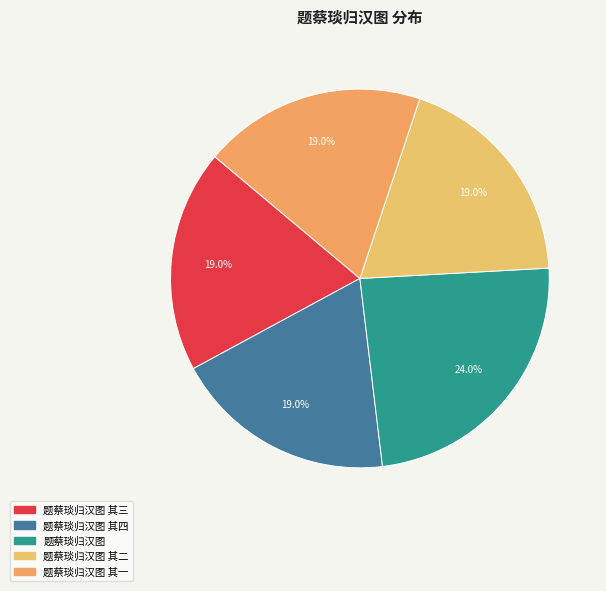

Rank the categories by value from highest to lowest.

题蔡琰归汉图, 题蔡琰归汉图 其四, 题蔡琰归汉图 其三, 题蔡琰归汉图 其二, 题蔡琰归汉图 其一